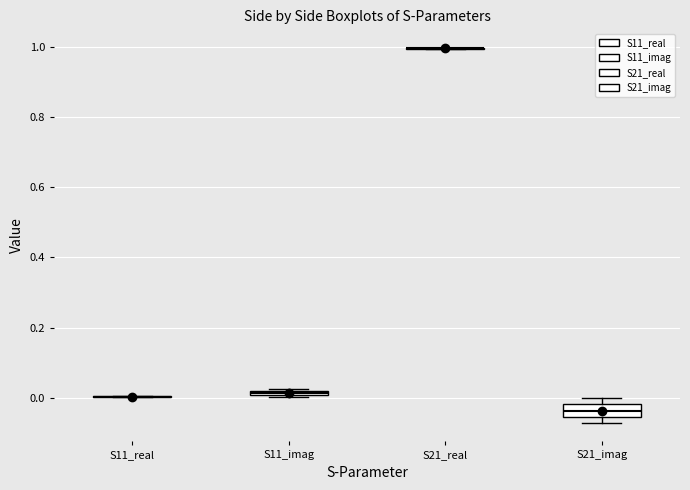

Where does the median line of the box for S21_imag sit on the y-axis? The values are not printed on the chart, so give them approximately, as read against the axis.

-0.04